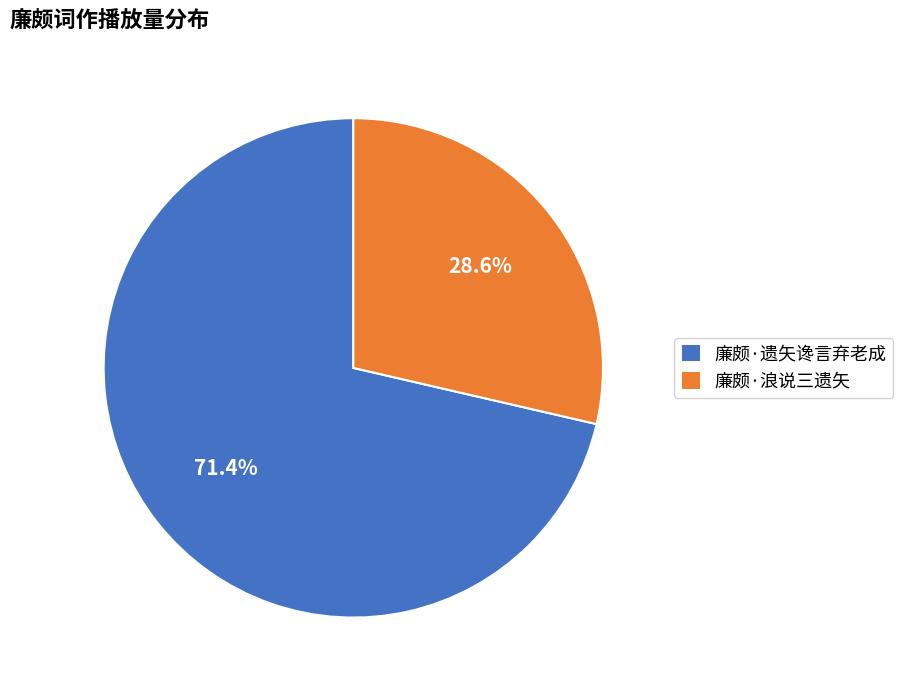

Rank the categories by value from lowest to highest.

廉颇·浪说三遗矢, 廉颇·遗矢谗言弃老成